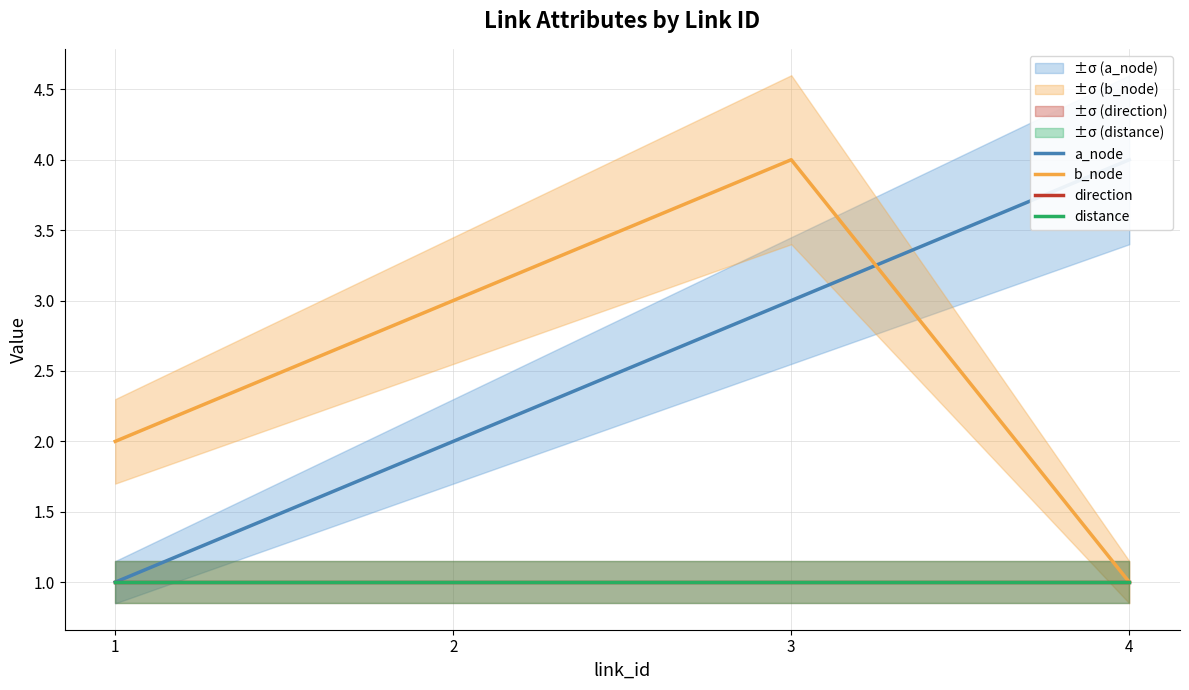

Rank the series at 1 from lowest to highest value.

a_node, direction, distance, b_node